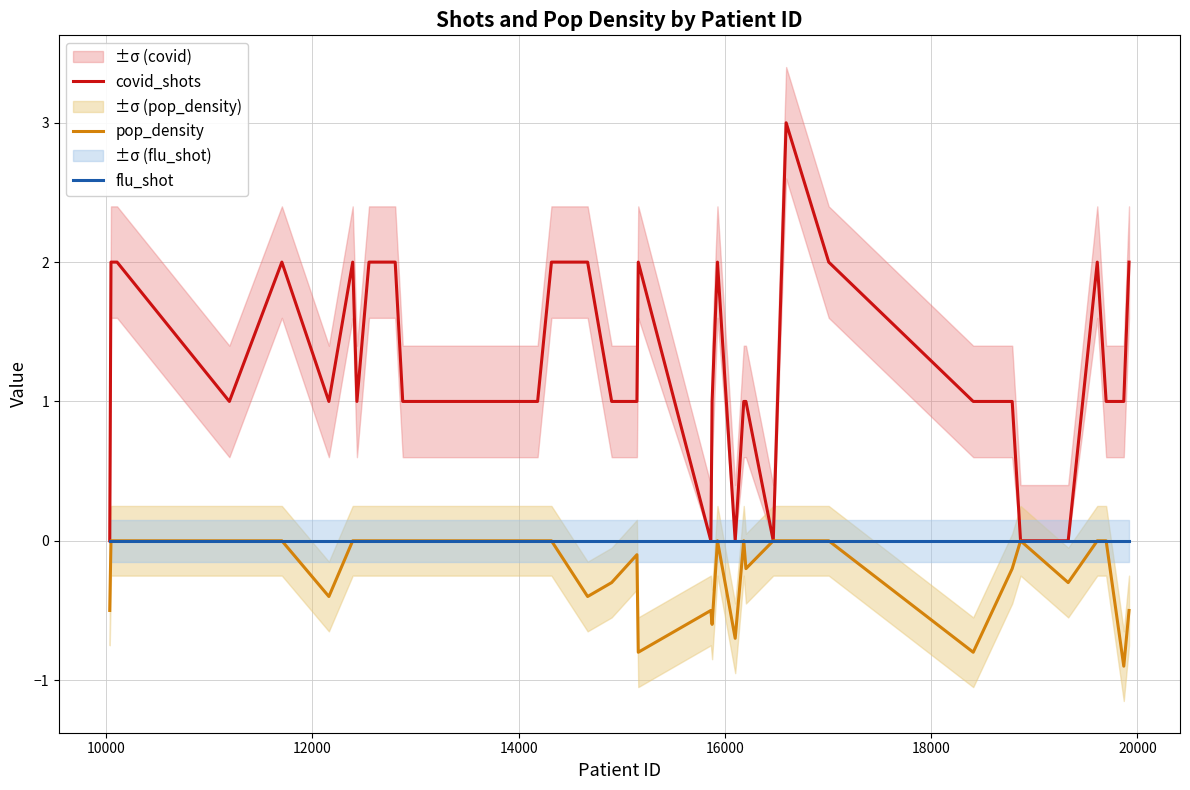

True or false: flu_shot and covid_shots cross at least once.

False